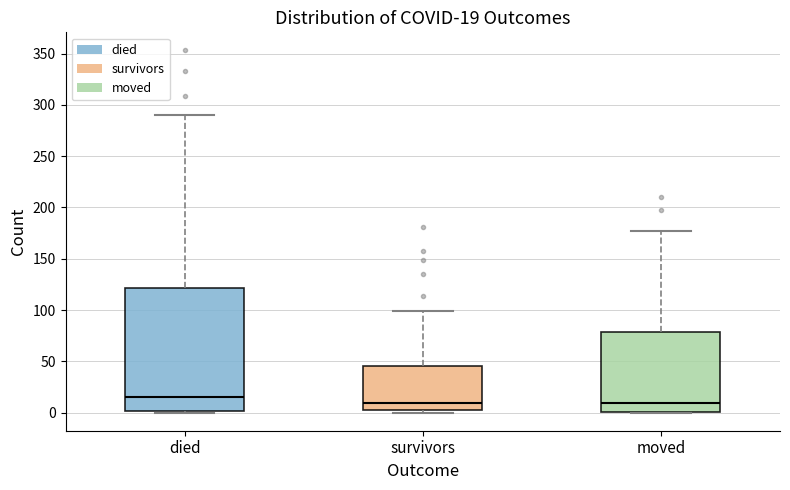

Comparing the boxes themselves (not the whiskers), which one is the tallest?

died